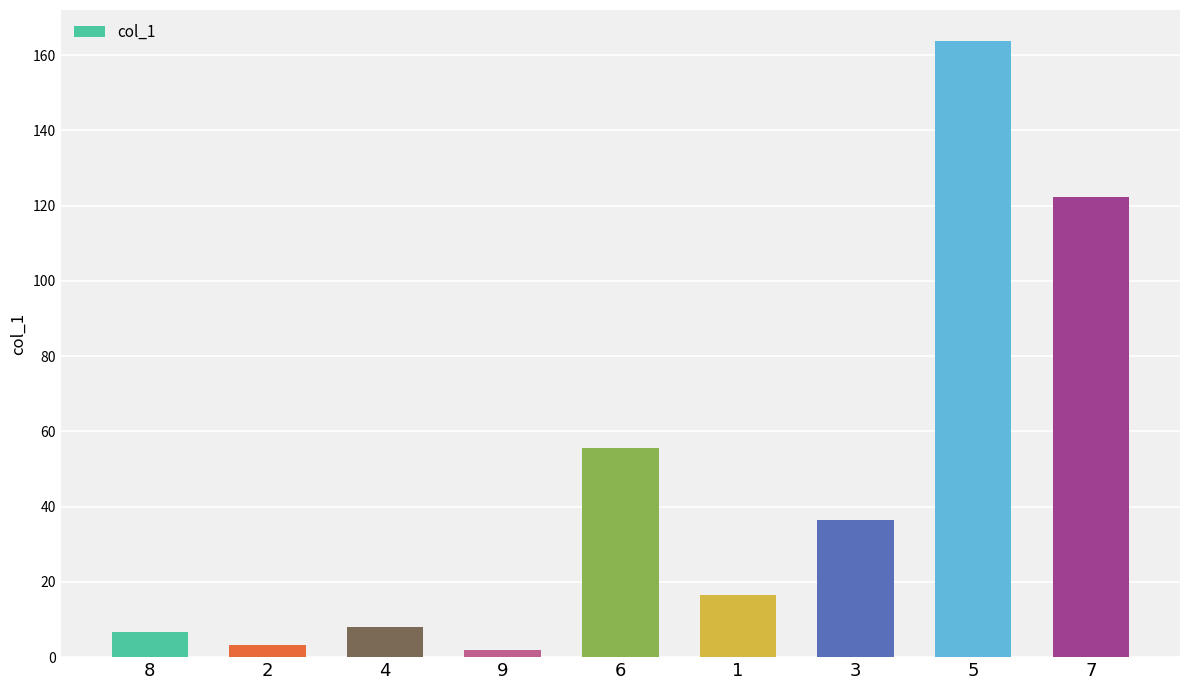

What is the smallest value displayed?

1.8